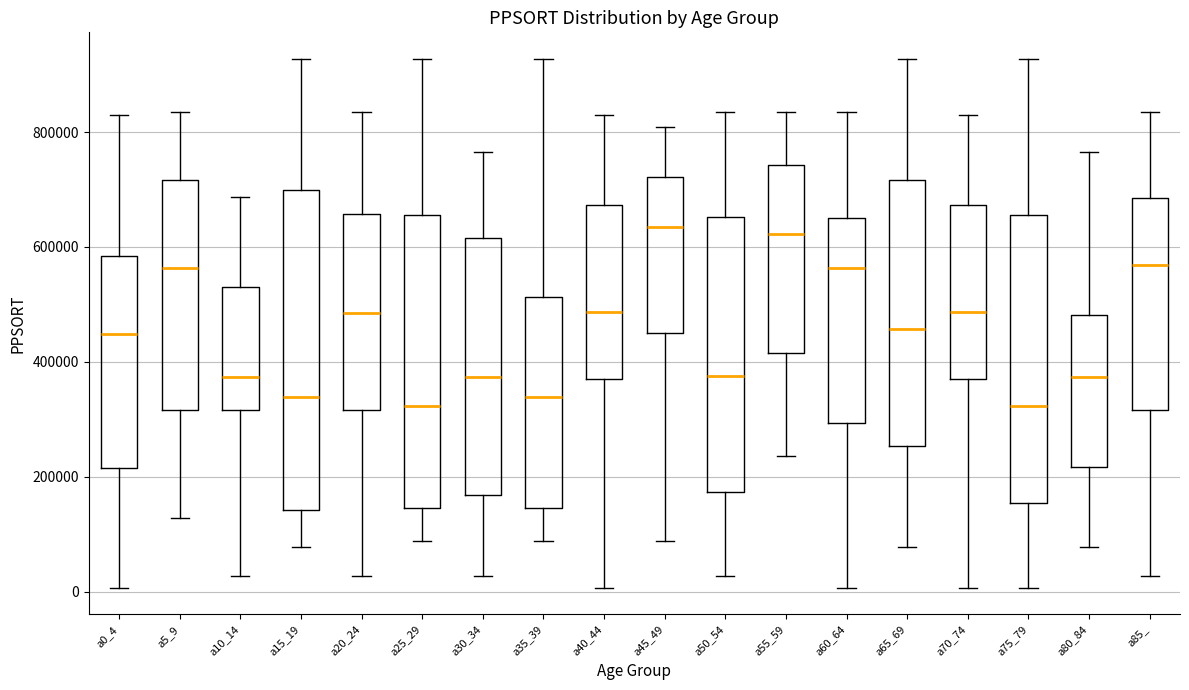

Reading left to right, transcribe this box plot: for each box, give where its median line is, the range the box spans, and where its two whiskers end, as read against the y-axis. The values are not printed on the chart, so give them approximately, as read against the axis.

a0_4: median 440000, box 220000 to 580000, whiskers 0 to 820000
a5_9: median 560000, box 320000 to 720000, whiskers 120000 to 840000
a10_14: median 380000, box 320000 to 520000, whiskers 20000 to 680000
a15_19: median 340000, box 140000 to 700000, whiskers 80000 to 920000
a20_24: median 480000, box 320000 to 660000, whiskers 20000 to 840000
a25_29: median 320000, box 140000 to 660000, whiskers 80000 to 920000
a30_34: median 380000, box 160000 to 620000, whiskers 20000 to 760000
a35_39: median 340000, box 140000 to 520000, whiskers 80000 to 920000
a40_44: median 480000, box 380000 to 680000, whiskers 0 to 820000
a45_49: median 640000, box 440000 to 720000, whiskers 80000 to 800000
a50_54: median 380000, box 180000 to 660000, whiskers 20000 to 840000
a55_59: median 620000, box 420000 to 740000, whiskers 240000 to 840000
a60_64: median 560000, box 300000 to 660000, whiskers 0 to 840000
a65_69: median 460000, box 260000 to 720000, whiskers 80000 to 920000
a70_74: median 480000, box 380000 to 680000, whiskers 0 to 820000
a75_79: median 320000, box 160000 to 660000, whiskers 0 to 920000
a80_84: median 380000, box 220000 to 480000, whiskers 80000 to 760000
a85_: median 560000, box 320000 to 680000, whiskers 20000 to 840000